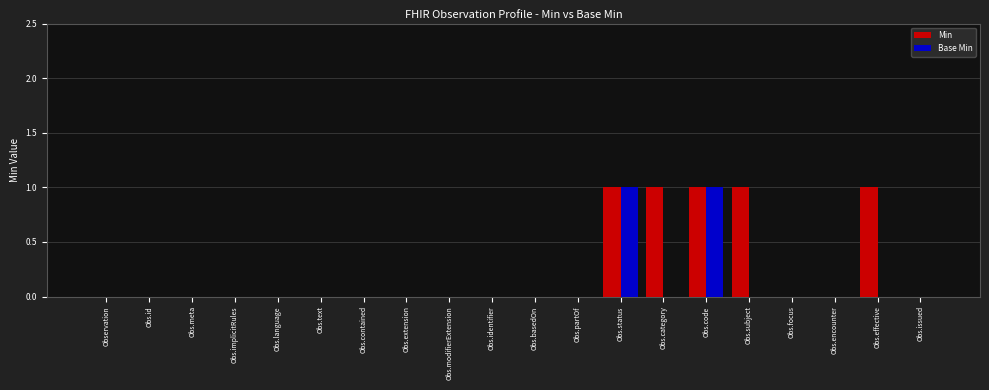

The value of Base Min at Obs.status is 1. True or false?

True